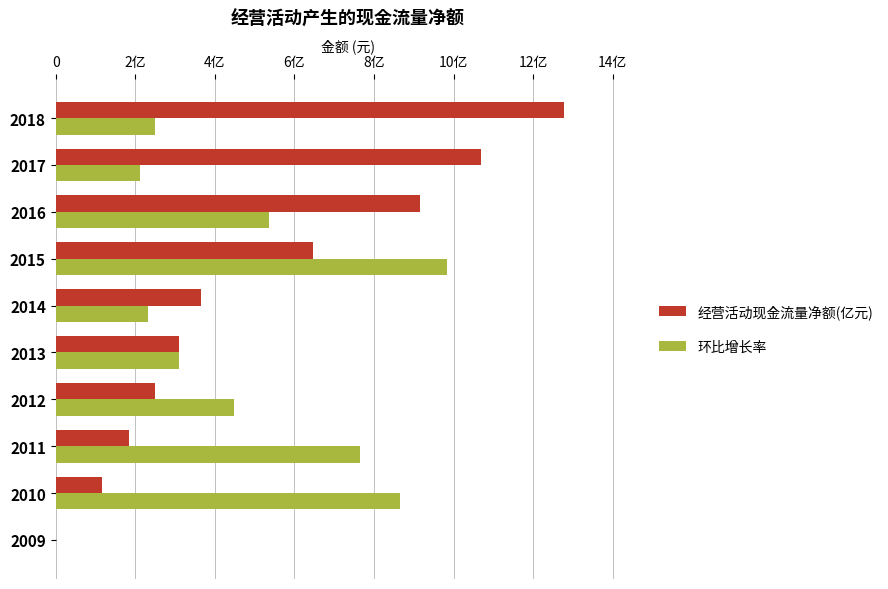

What are all the series names shown in the legend?

经营活动现金流量净额(亿元), 环比增长率